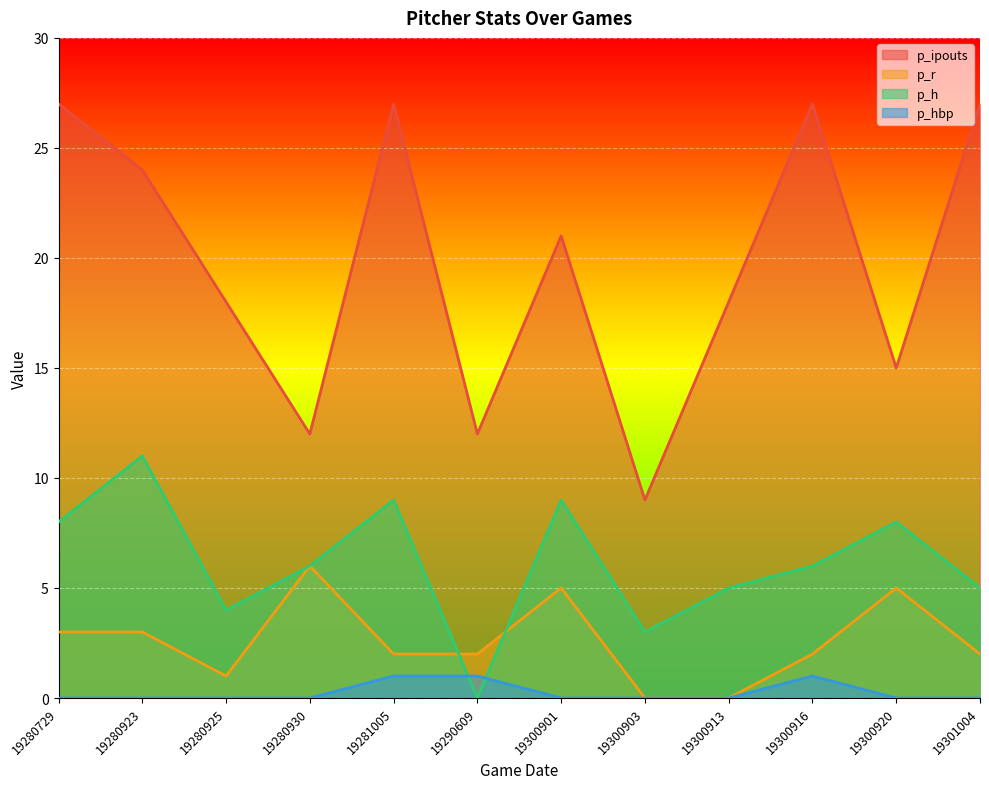

Reading right to left, extract all data points from this chart.

p_ipouts: 27	15	27	18	9	21	12	27	12	18	24	27
p_r: 2	5	2	0	0	5	2	2	6	1	3	3
p_h: 5	8	6	5	3	9	0	9	6	4	11	8
p_hbp: 0	0	1	0	0	0	1	1	0	0	0	0